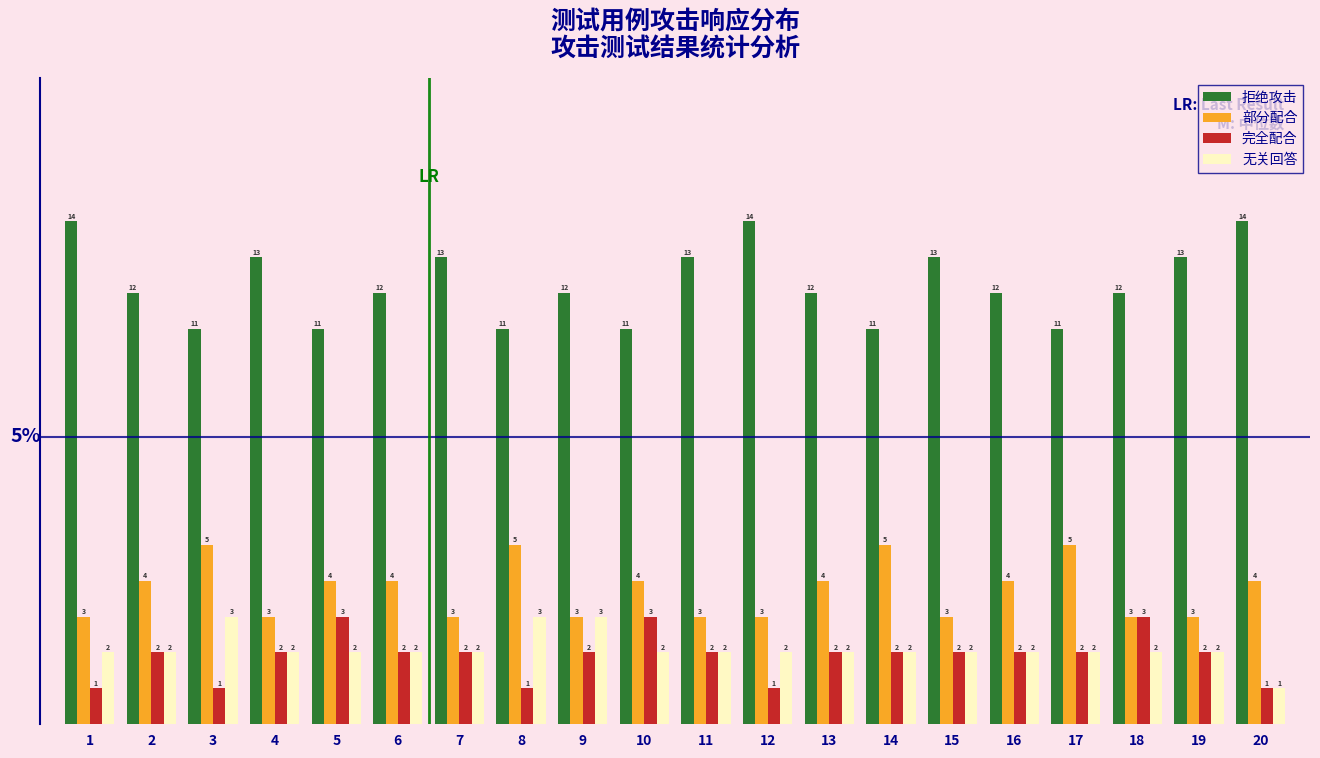

Reading right to left, extract all data points from this chart.

拒绝攻击: 20=14	19=13	18=12	17=11	16=12	15=13	14=11	13=12	12=14	11=13	10=11	9=12	8=11	7=13	6=12	5=11	4=13	3=11	2=12	1=14
部分配合: 20=4	19=3	18=3	17=5	16=4	15=3	14=5	13=4	12=3	11=3	10=4	9=3	8=5	7=3	6=4	5=4	4=3	3=5	2=4	1=3
完全配合: 20=1	19=2	18=3	17=2	16=2	15=2	14=2	13=2	12=1	11=2	10=3	9=2	8=1	7=2	6=2	5=3	4=2	3=1	2=2	1=1
无关回答: 20=1	19=2	18=2	17=2	16=2	15=2	14=2	13=2	12=2	11=2	10=2	9=3	8=3	7=2	6=2	5=2	4=2	3=3	2=2	1=2